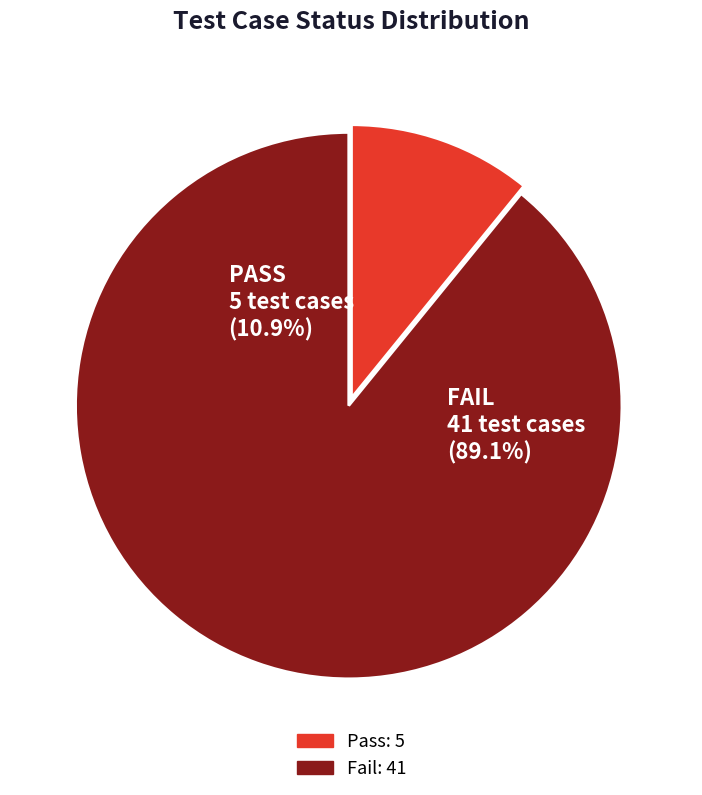

Rank the categories by value from highest to lowest.

Fail, Pass